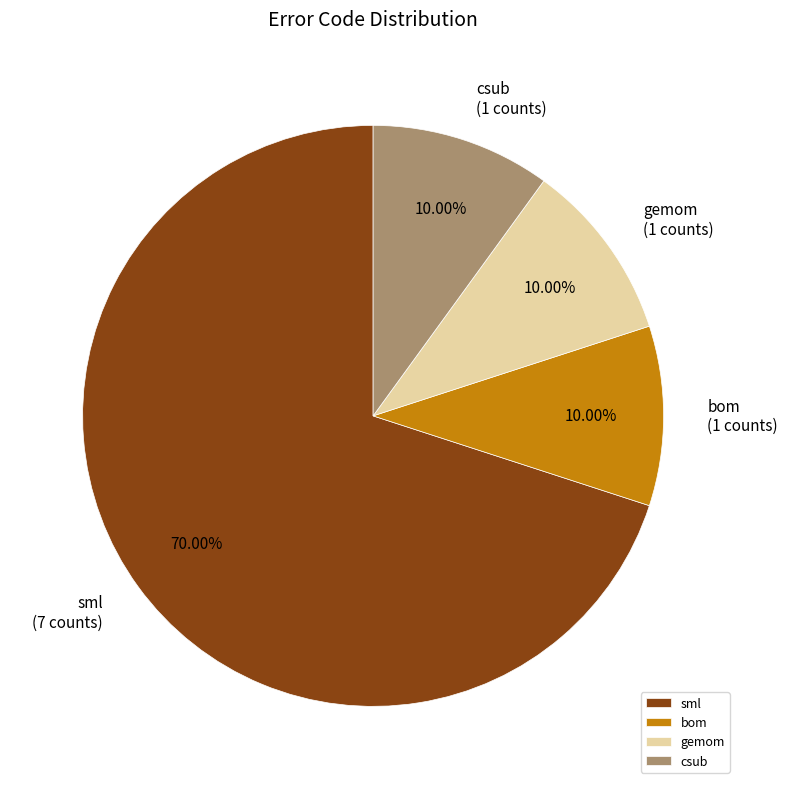

Approximately how many times larger is the value at sml compared to bom?

7.0